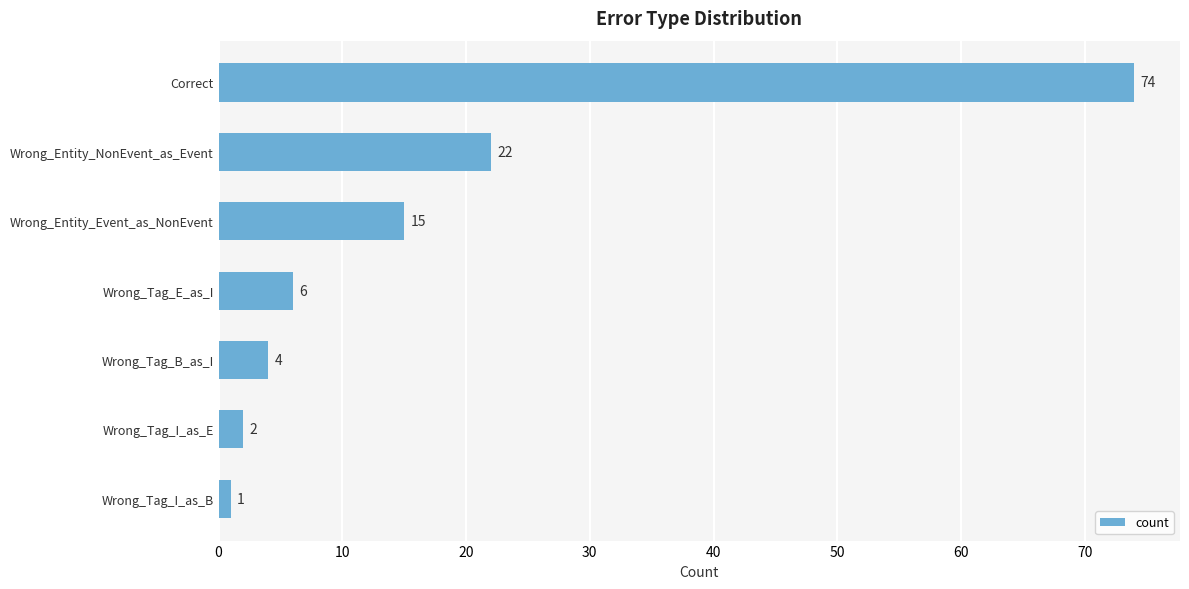

What is the smallest value displayed?

1